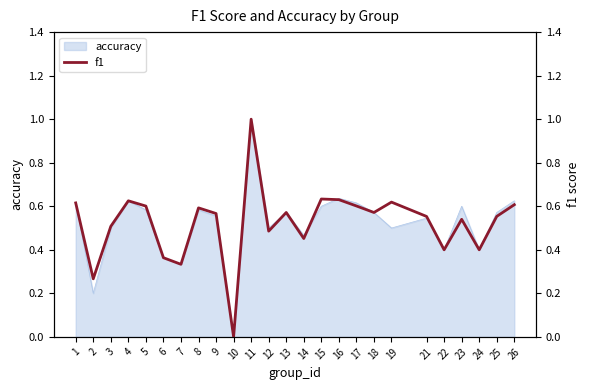

The value at 26 is 0.6. True or false?

True